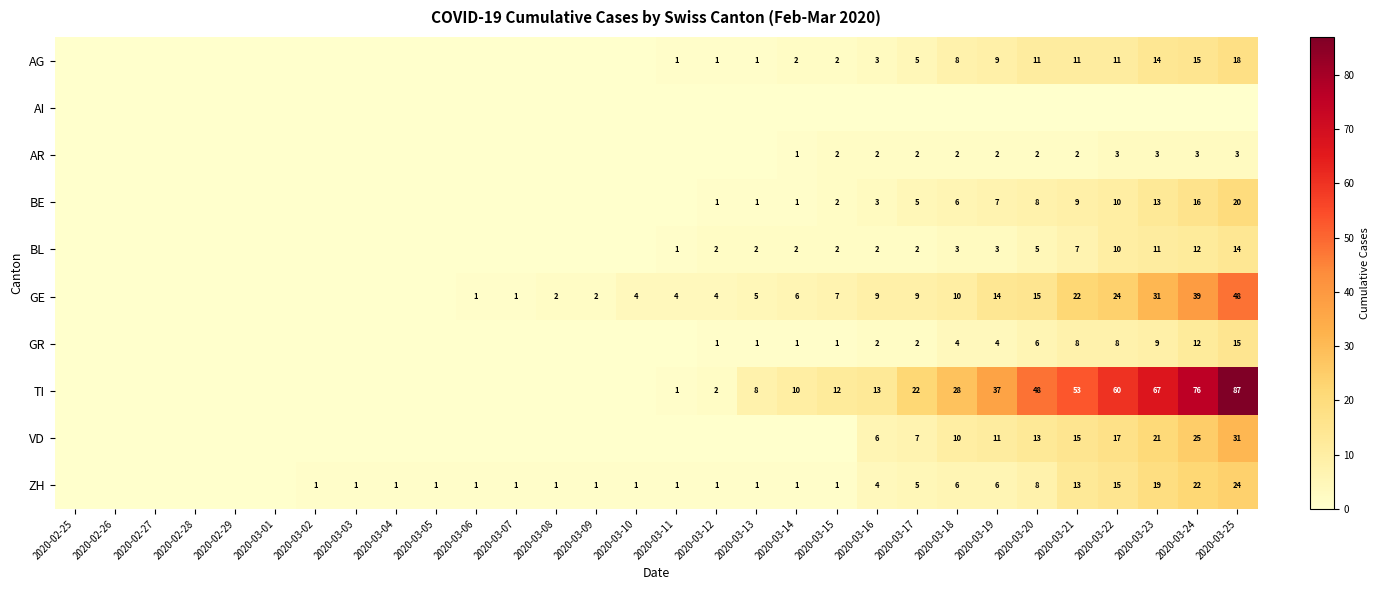

How many series are shown in this chart?

10